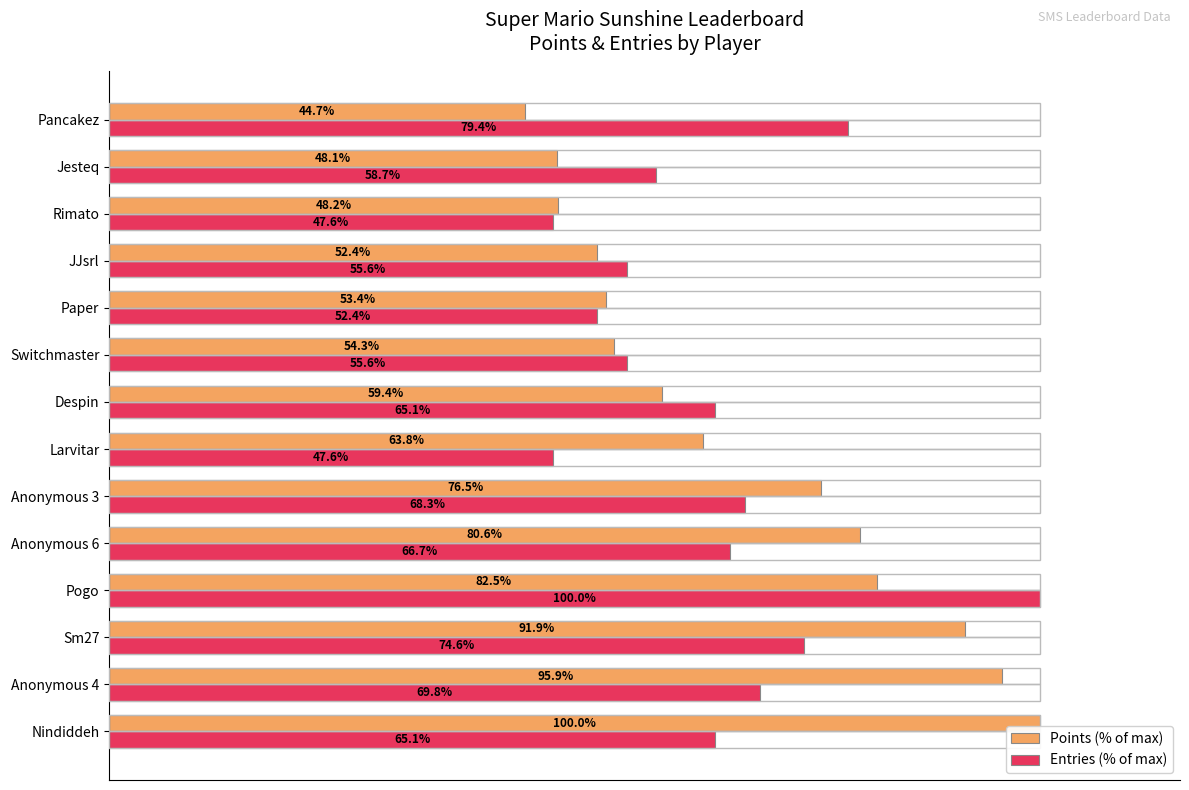

Which series has the largest total across all categories?

Points (% of max)